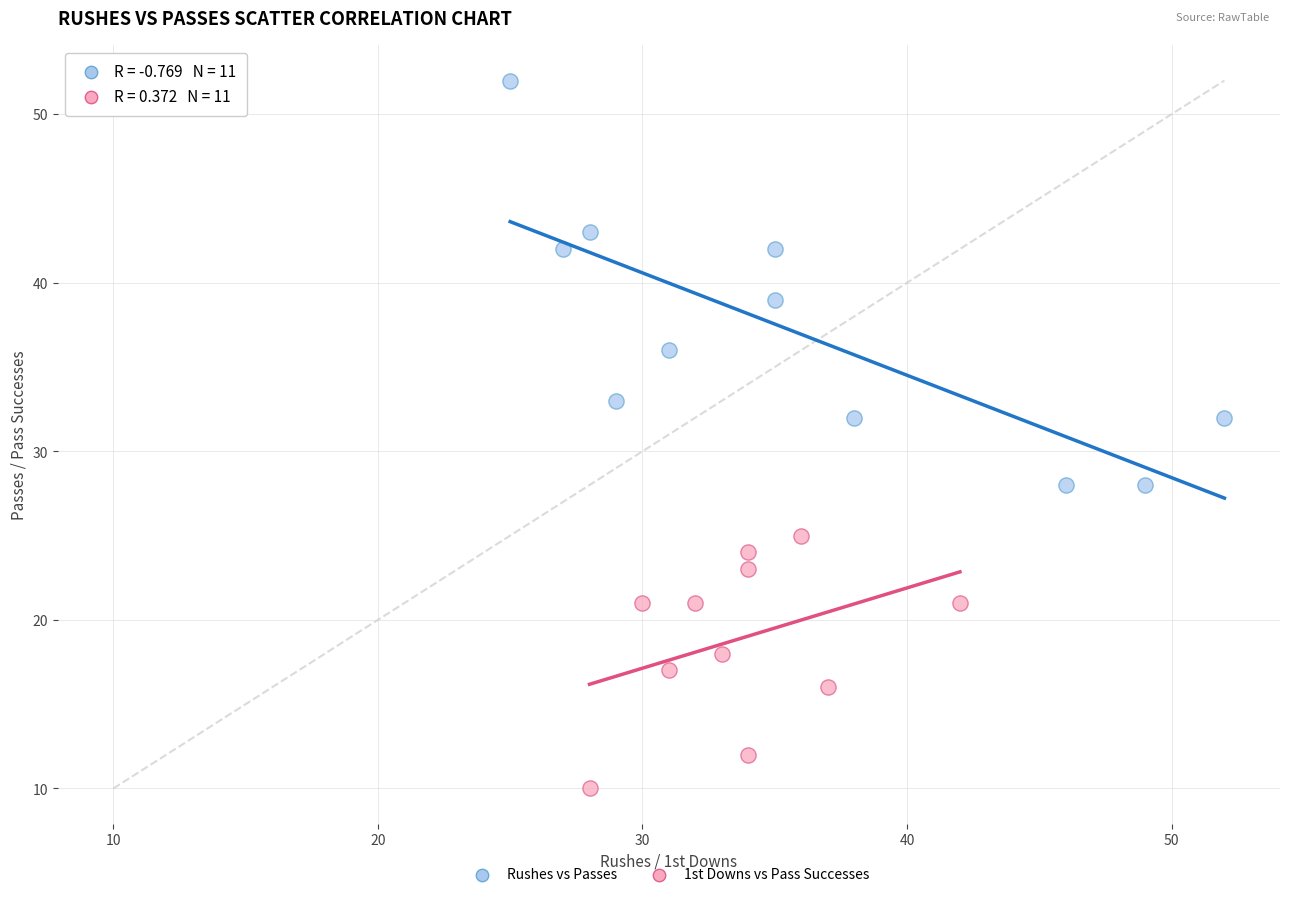

Which series has the widest spread of Y values?

Rushes vs Passes